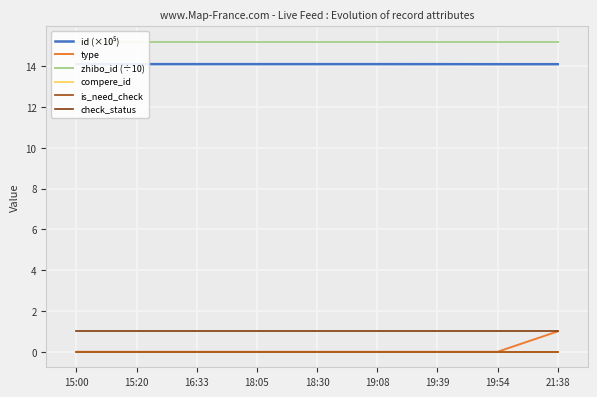

Which series has the widest spread of values?

type